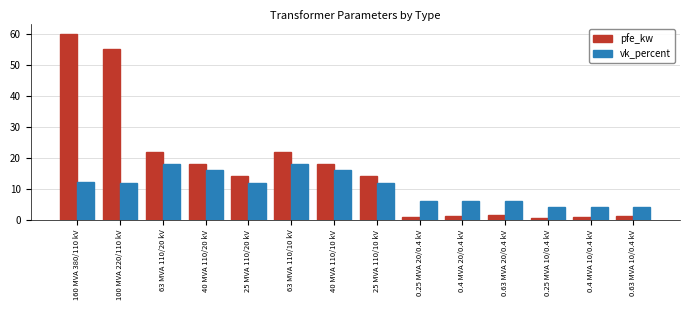

Between 160 MVA 380/110 kV and 0.63 MVA 10/0.4 kV, which series saw the biggest shift?

pfe_kw